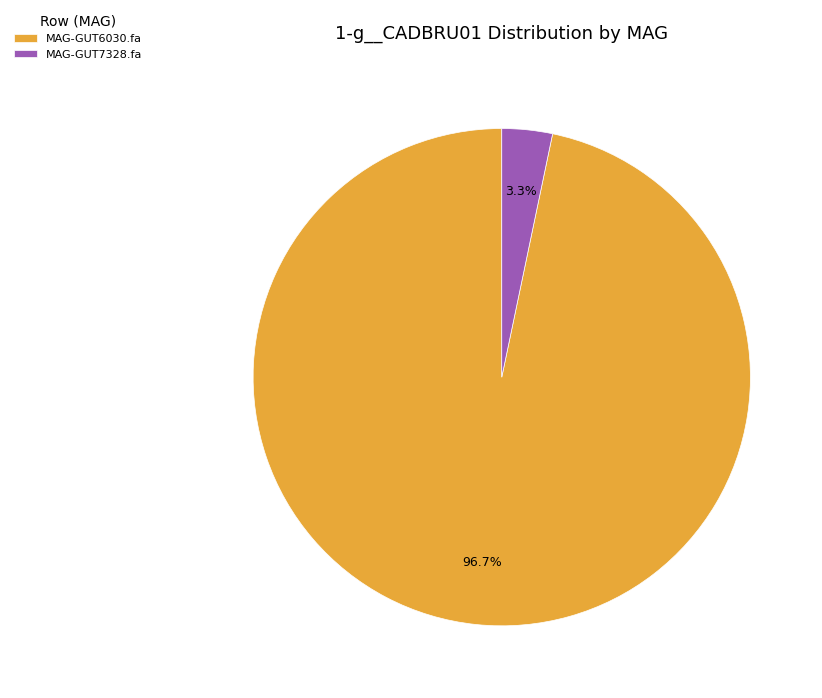

Does MAG-GUT7328.fa account for over 50% of the chart?

No